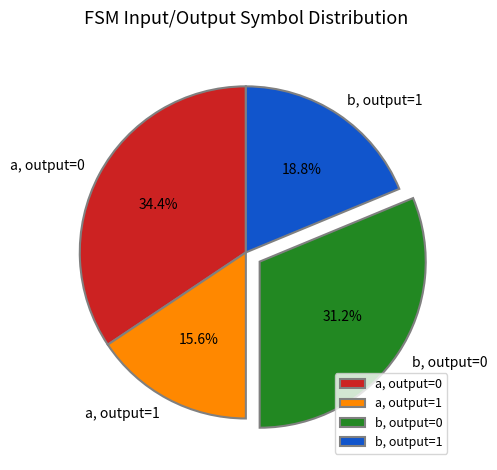

Approximately how many times larger is the value at a, output=0 compared to a, output=1?

2.2